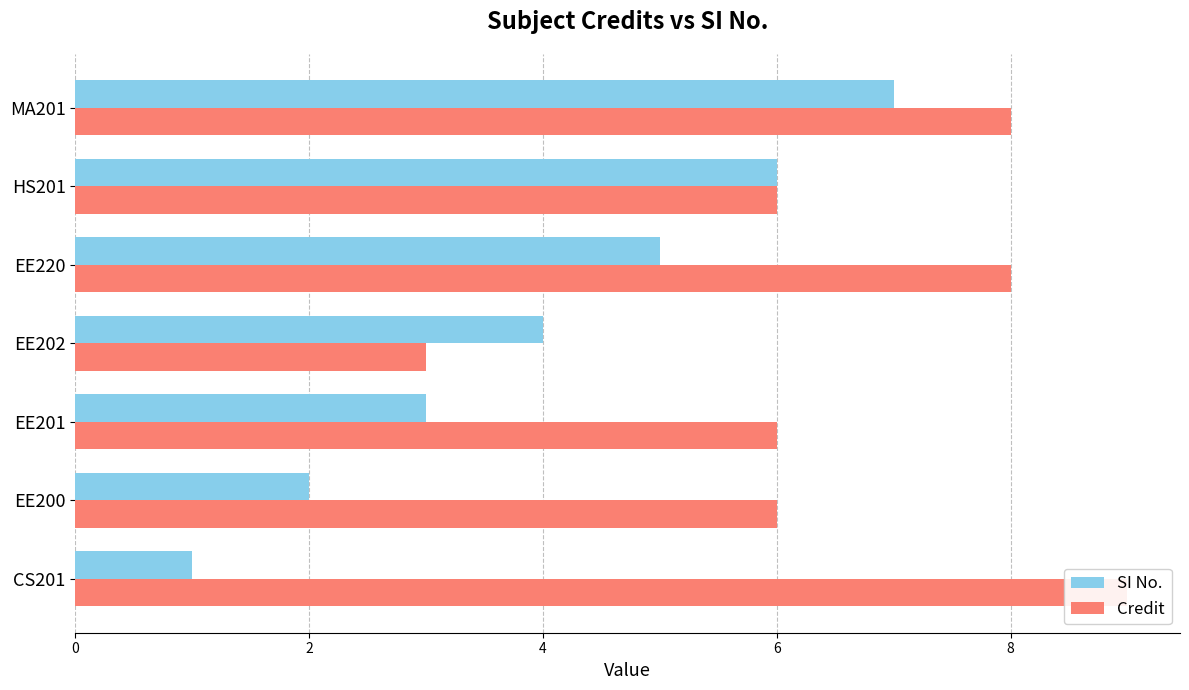

What are all the series names shown in the legend?

SI No., Credit